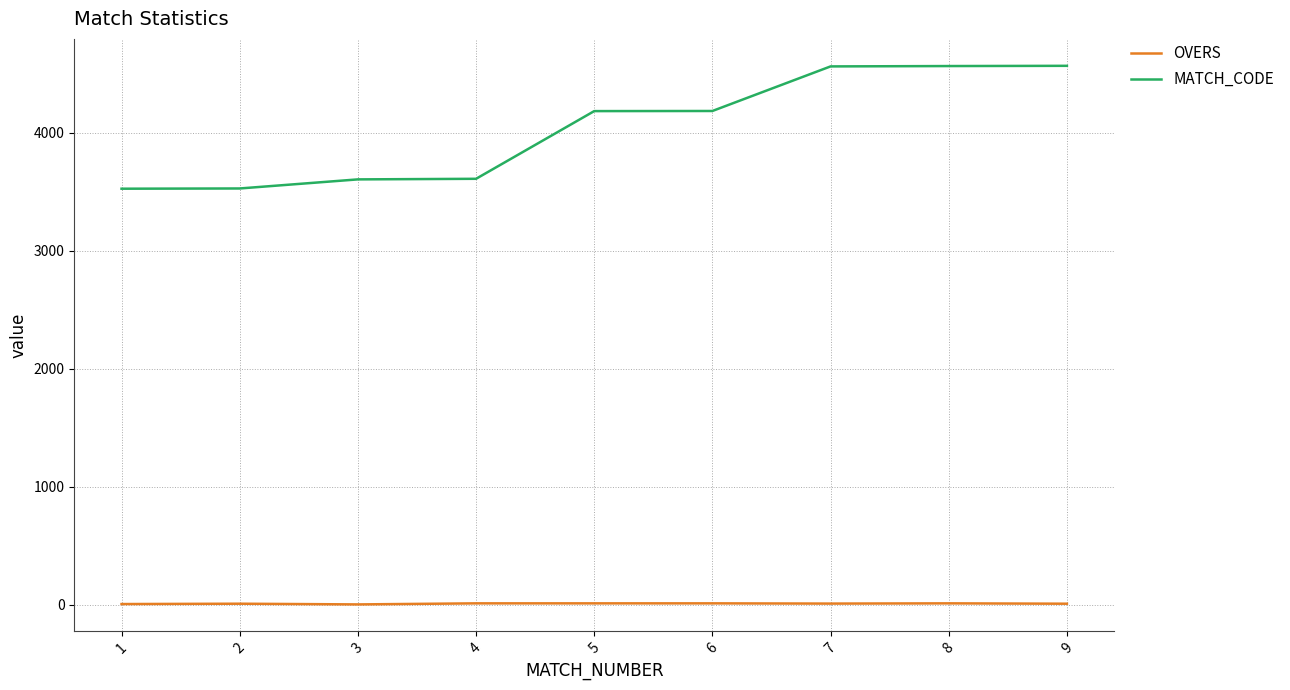

What is the sum of the OVERS values at 2 and 9?

14